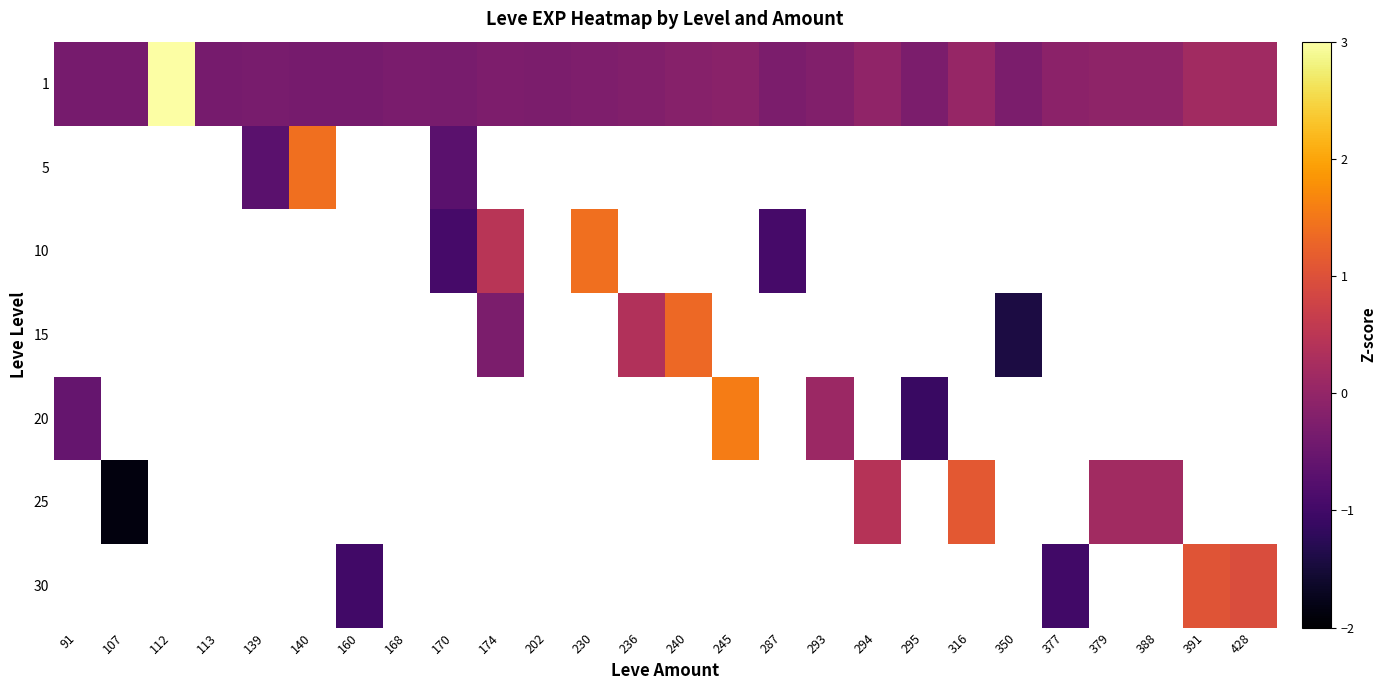

At which category does the chart reach its peak across all series?

112